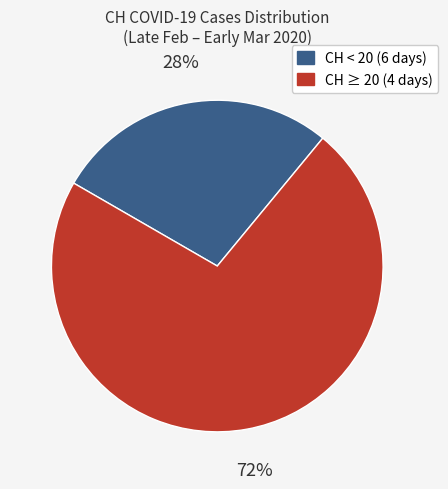

To the nearest percent, what is the average slice percentage?

50%